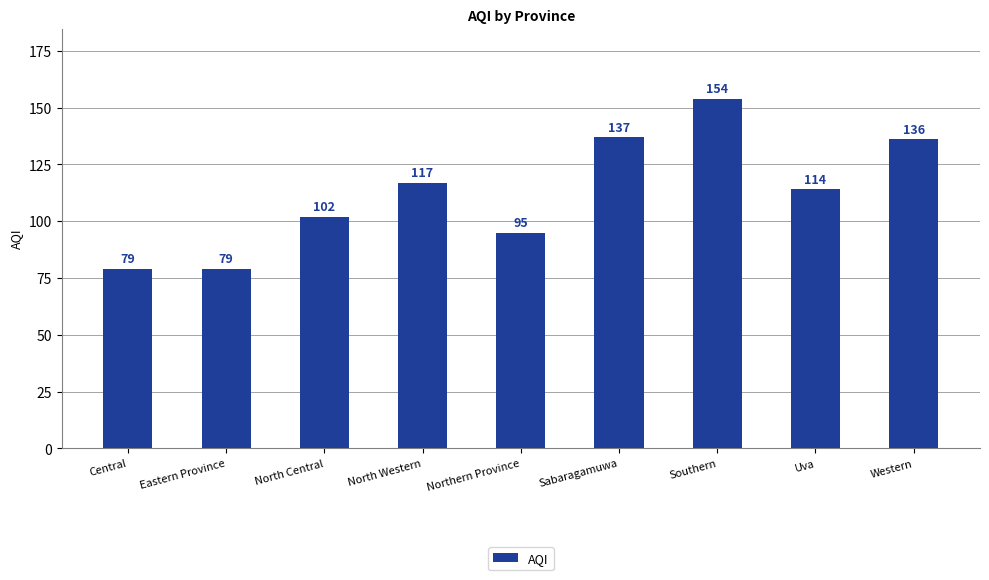

Where is the data nearest to the value 116?

North Western